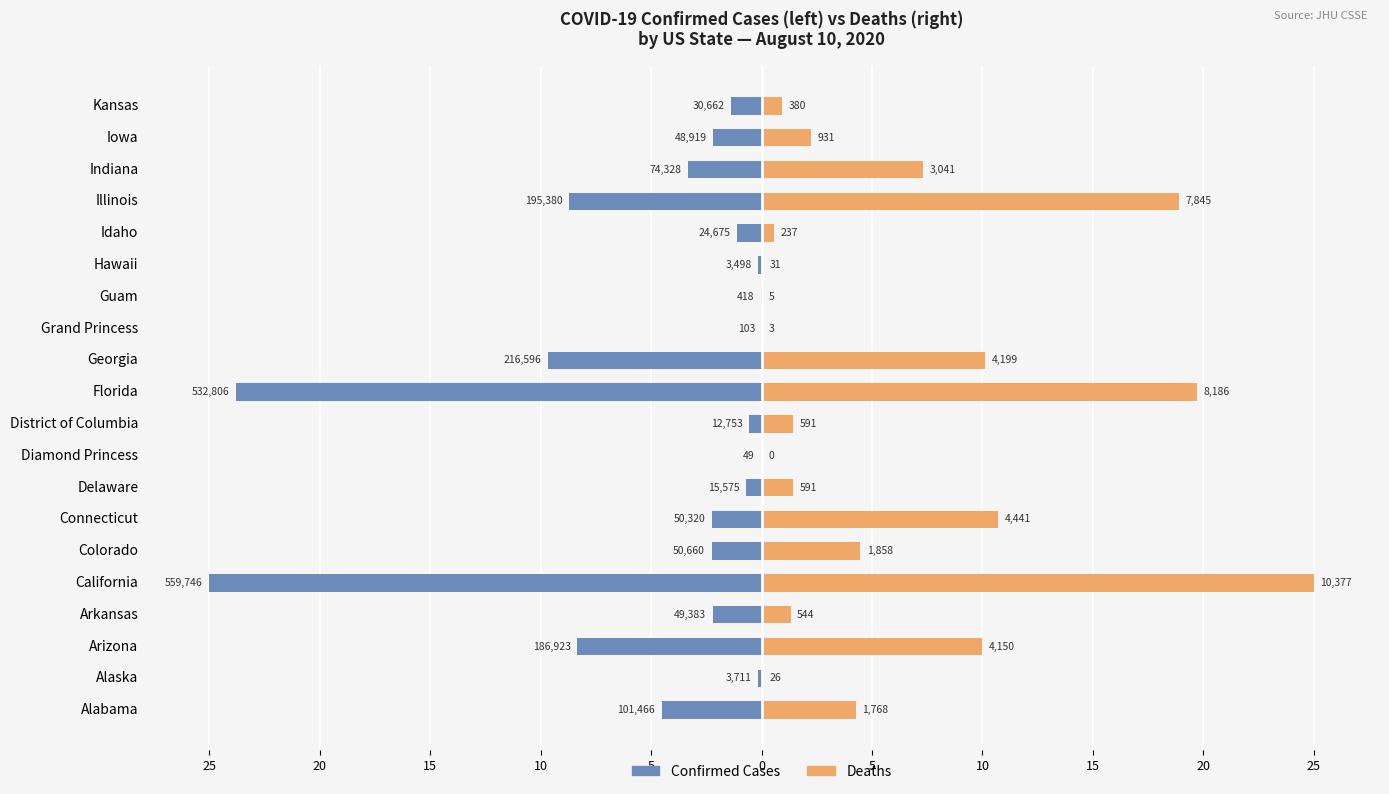

Are the bars grouped side by side (vs. stacked)?

Yes